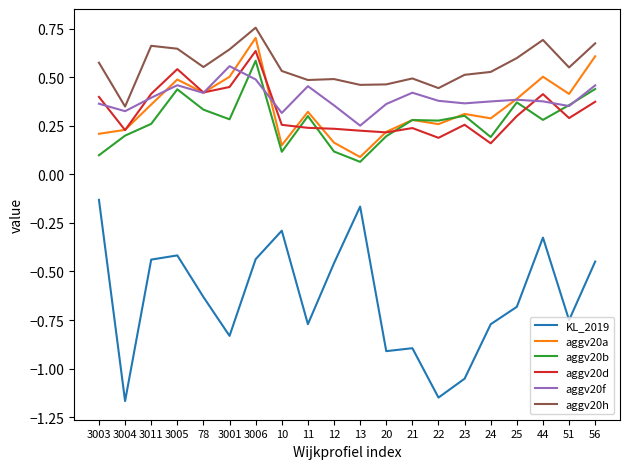

What position from the right is 12?

11